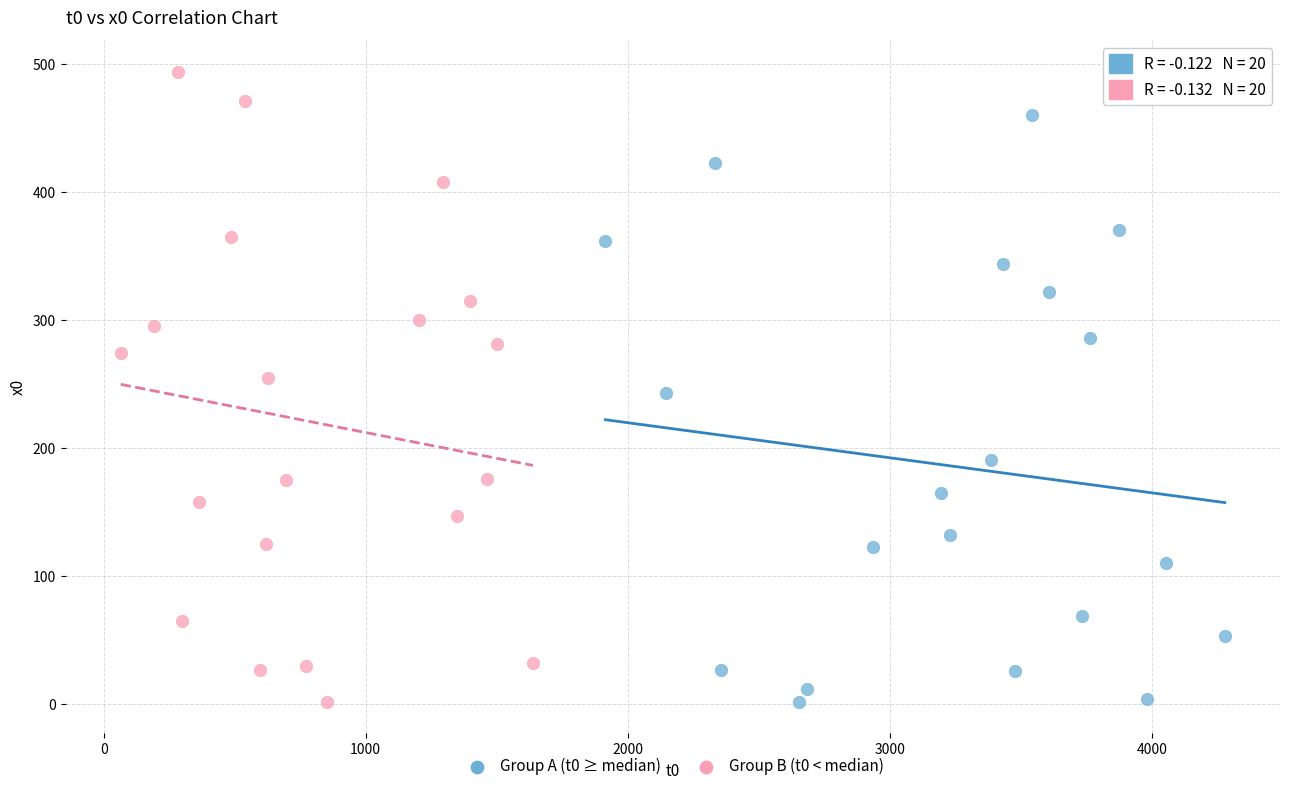

Which series contains the highest Y value?

Group B (t0 < median)